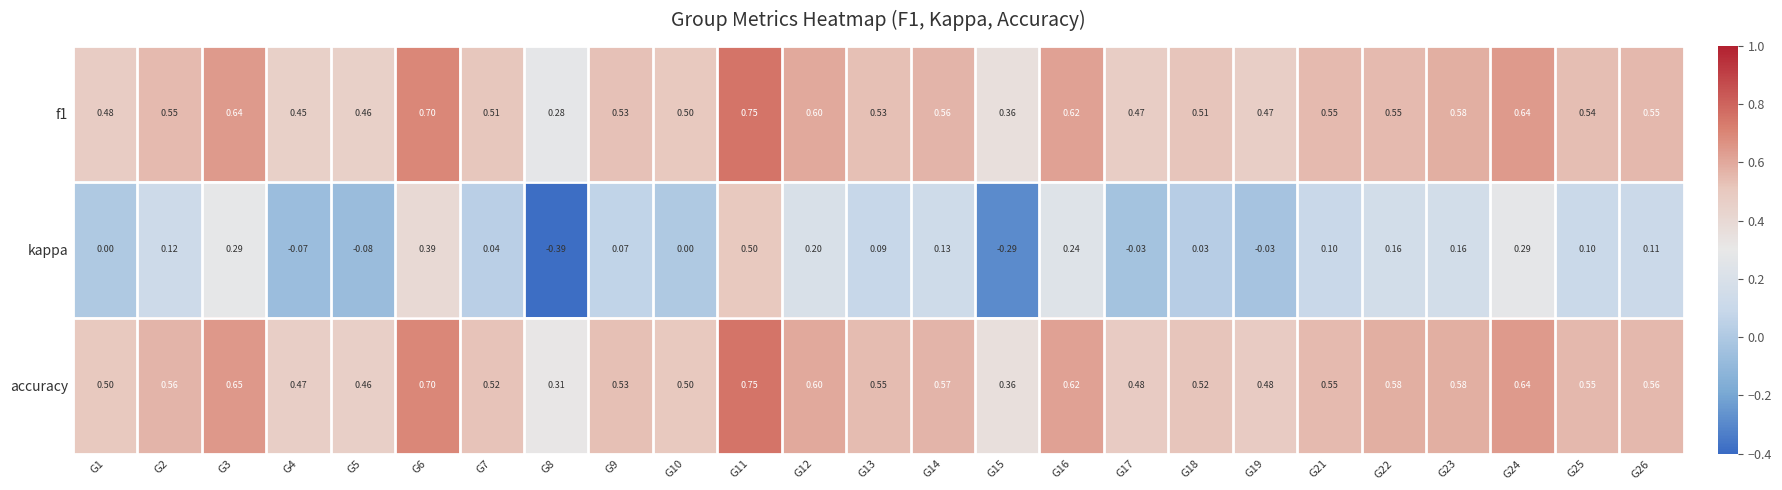

At which category does the chart reach its peak across all series?

G11